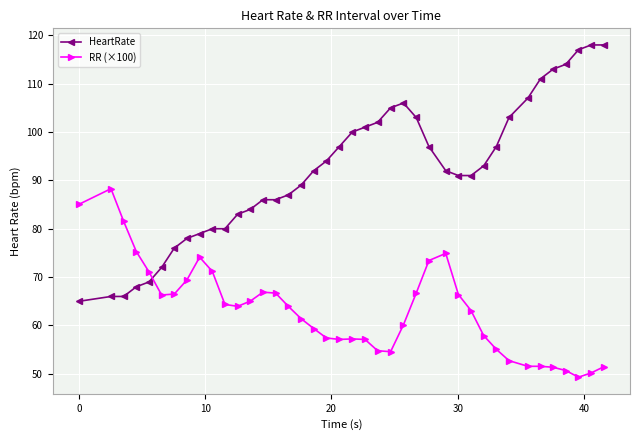

Which series has the largest range (max minus min)?

HeartRate